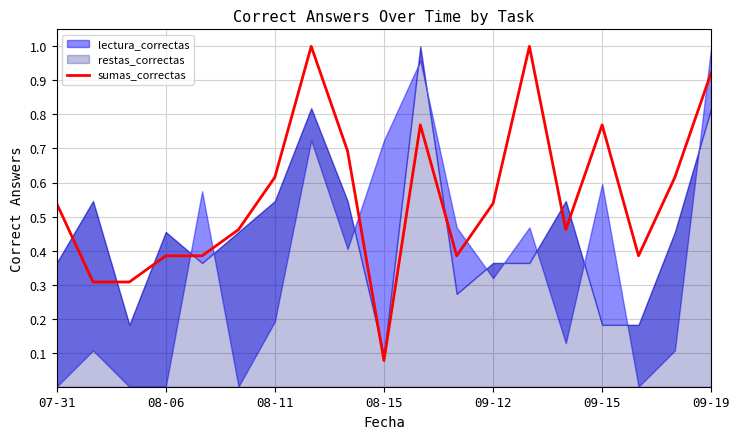

How many points are lower than both their immediate neighbors (excluding endpoints)?

4